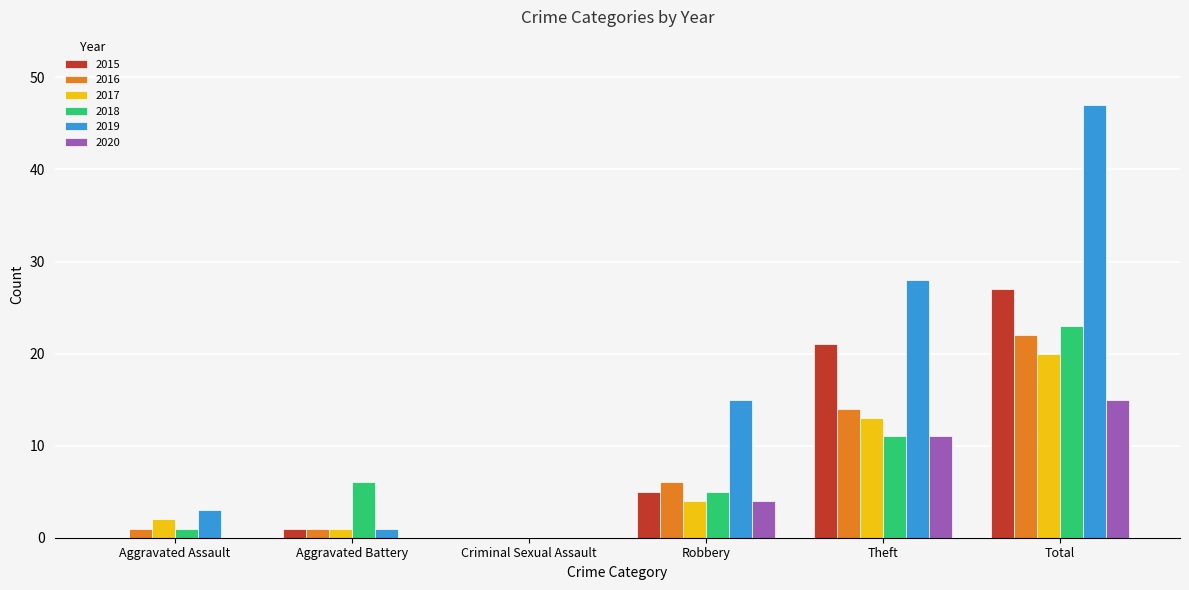

At which label is 2020 closest to 7?

Robbery